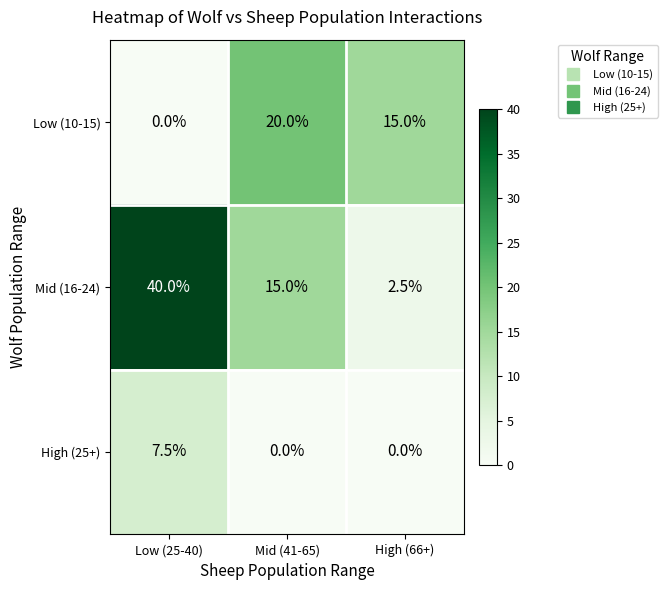

At which label is Mid (16-24) closest to 21?

Mid (41-65)